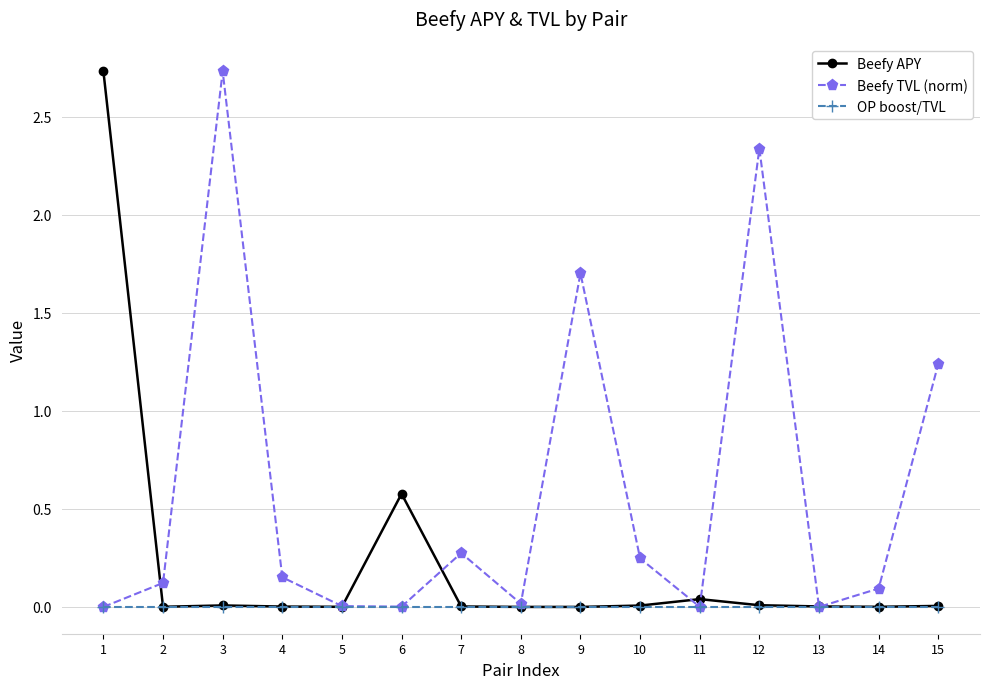

Count the number of categories in the chart.

15